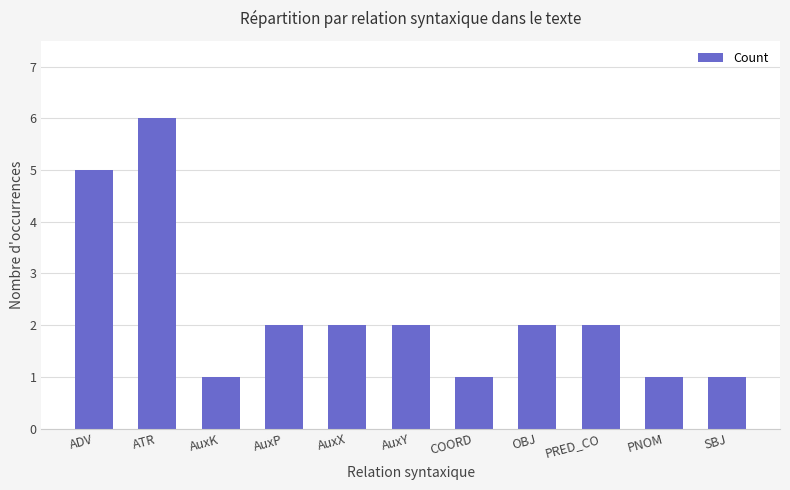

Approximately how many times larger is the value at SBJ compared to ADV?

0.2